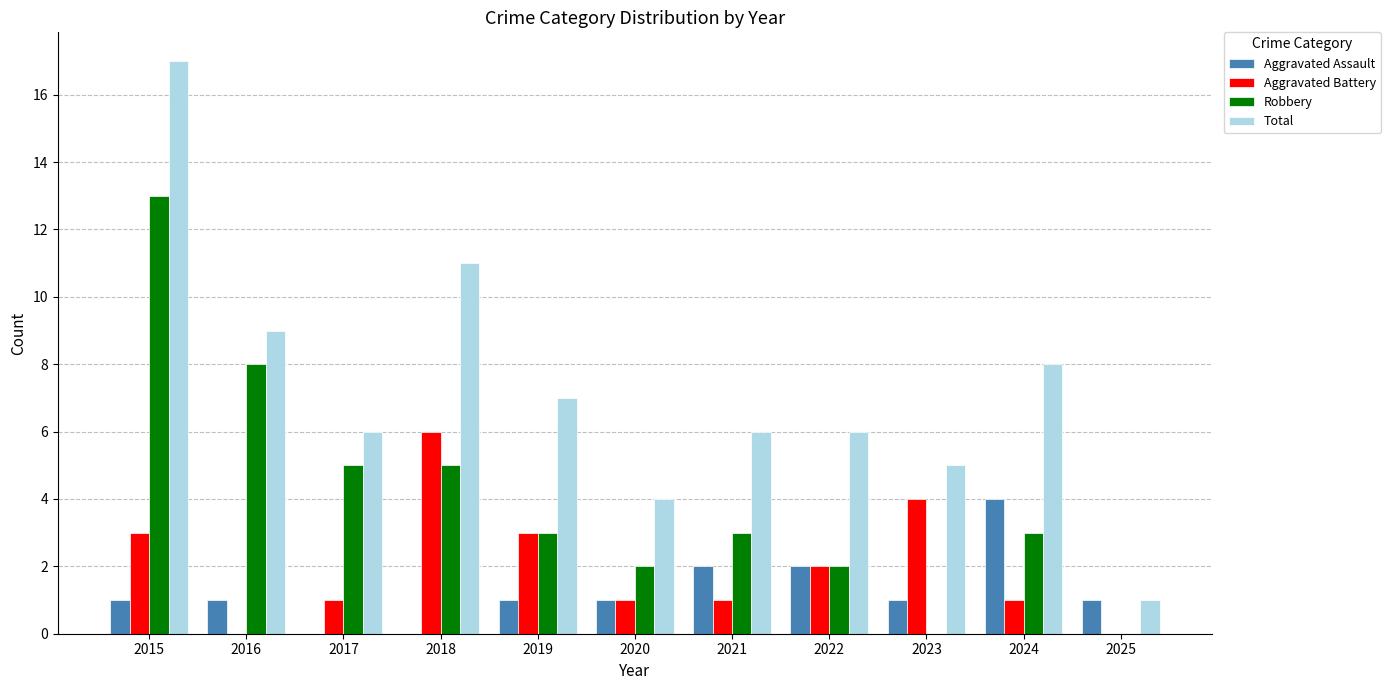

What is the total value across all series at 2018?

22